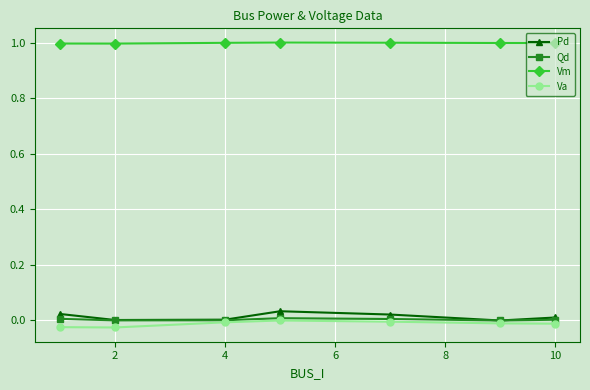

True or false: Qd has more than 0 interior local peaks.

True